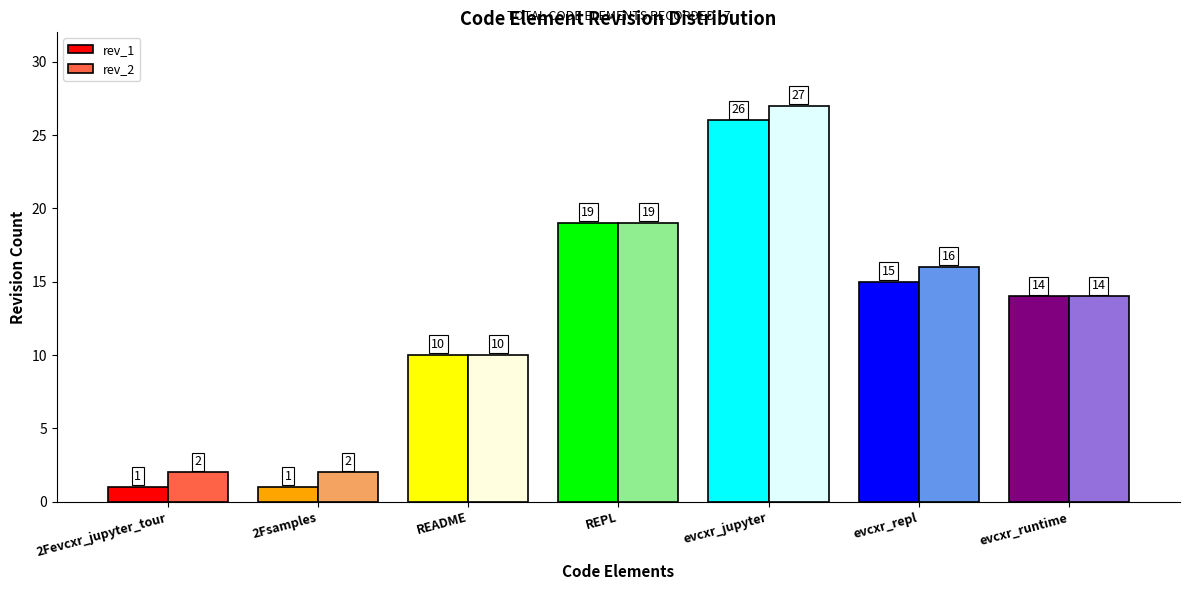

How many values in the rev_1 series are below 14?

3